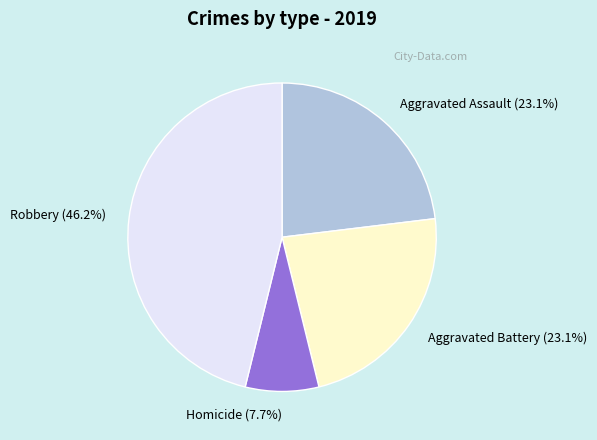

To the nearest percent, what percentage of the pie is Aggravated Assault?

23%